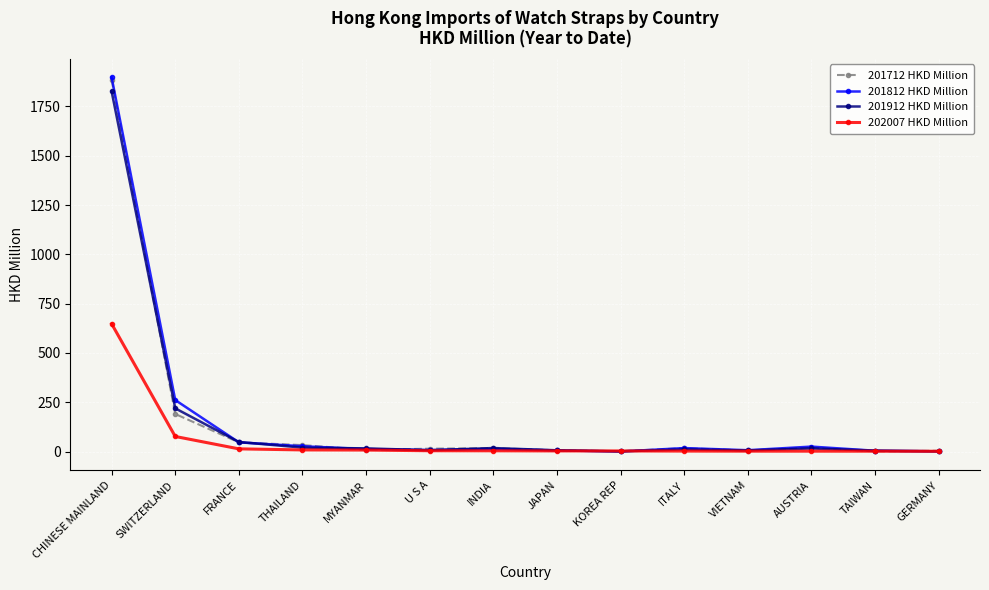

What is the greatest value displayed?

1897.4